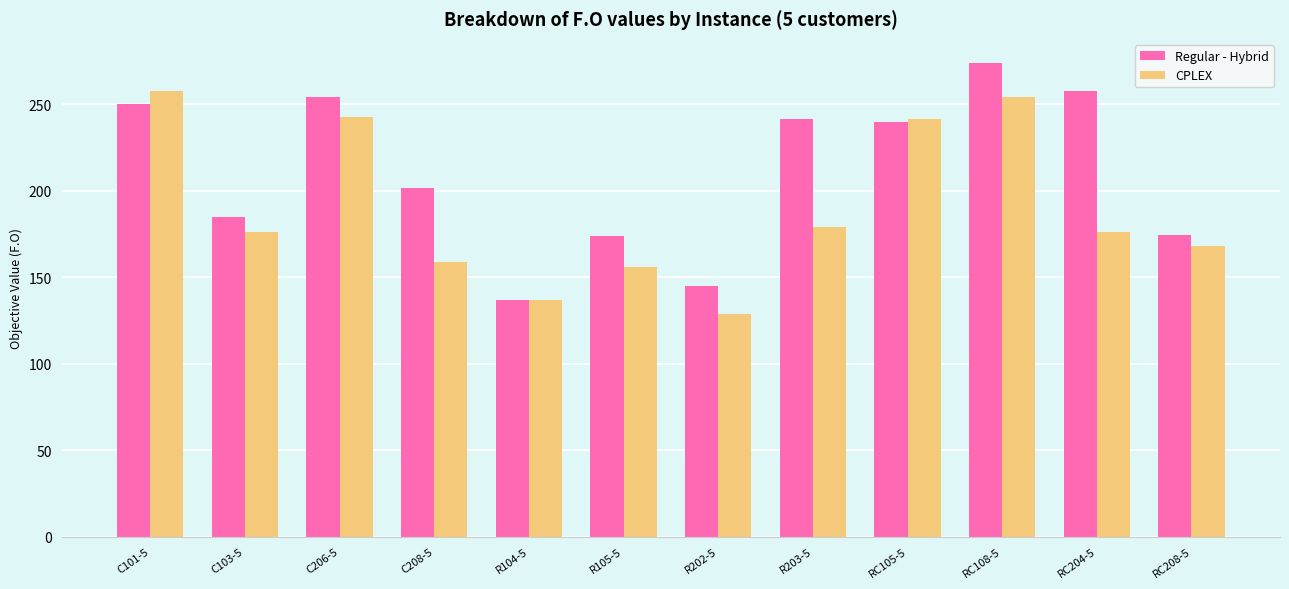

How many groups of bars are there?

12